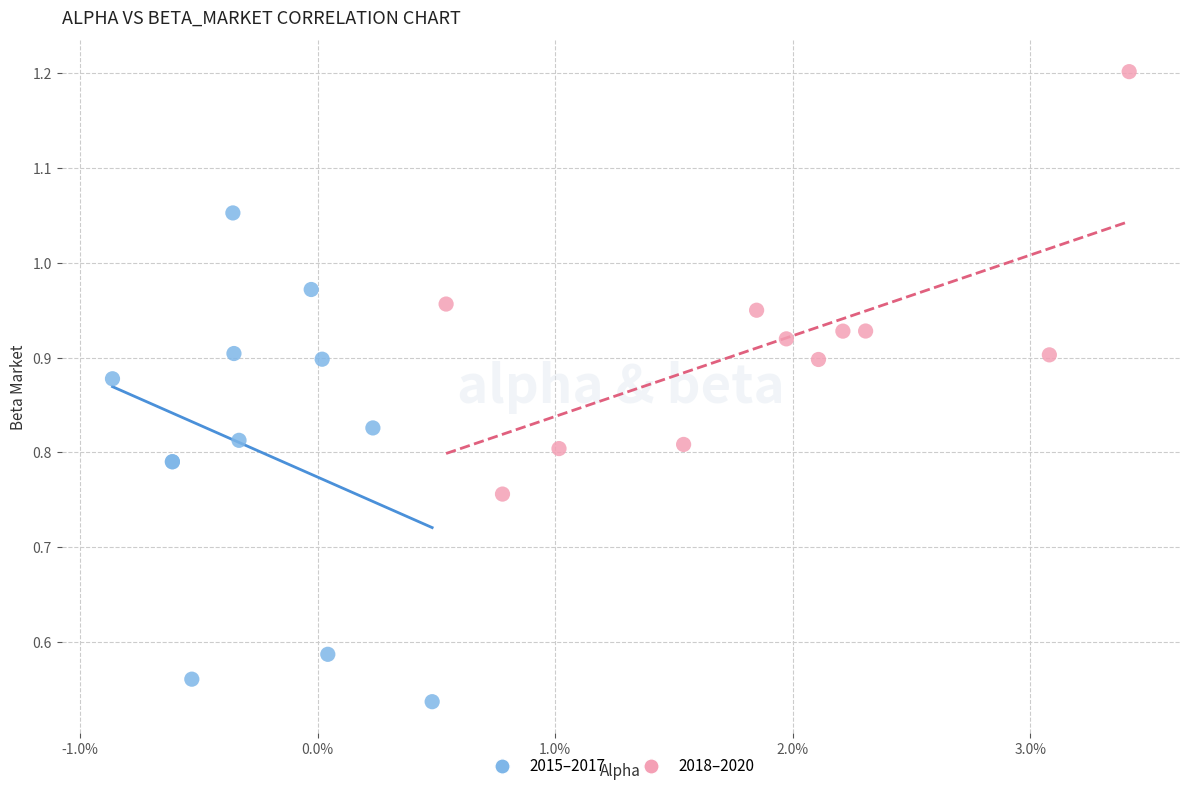

What are all the series names shown in the legend?

2015–2017, 2018–2020